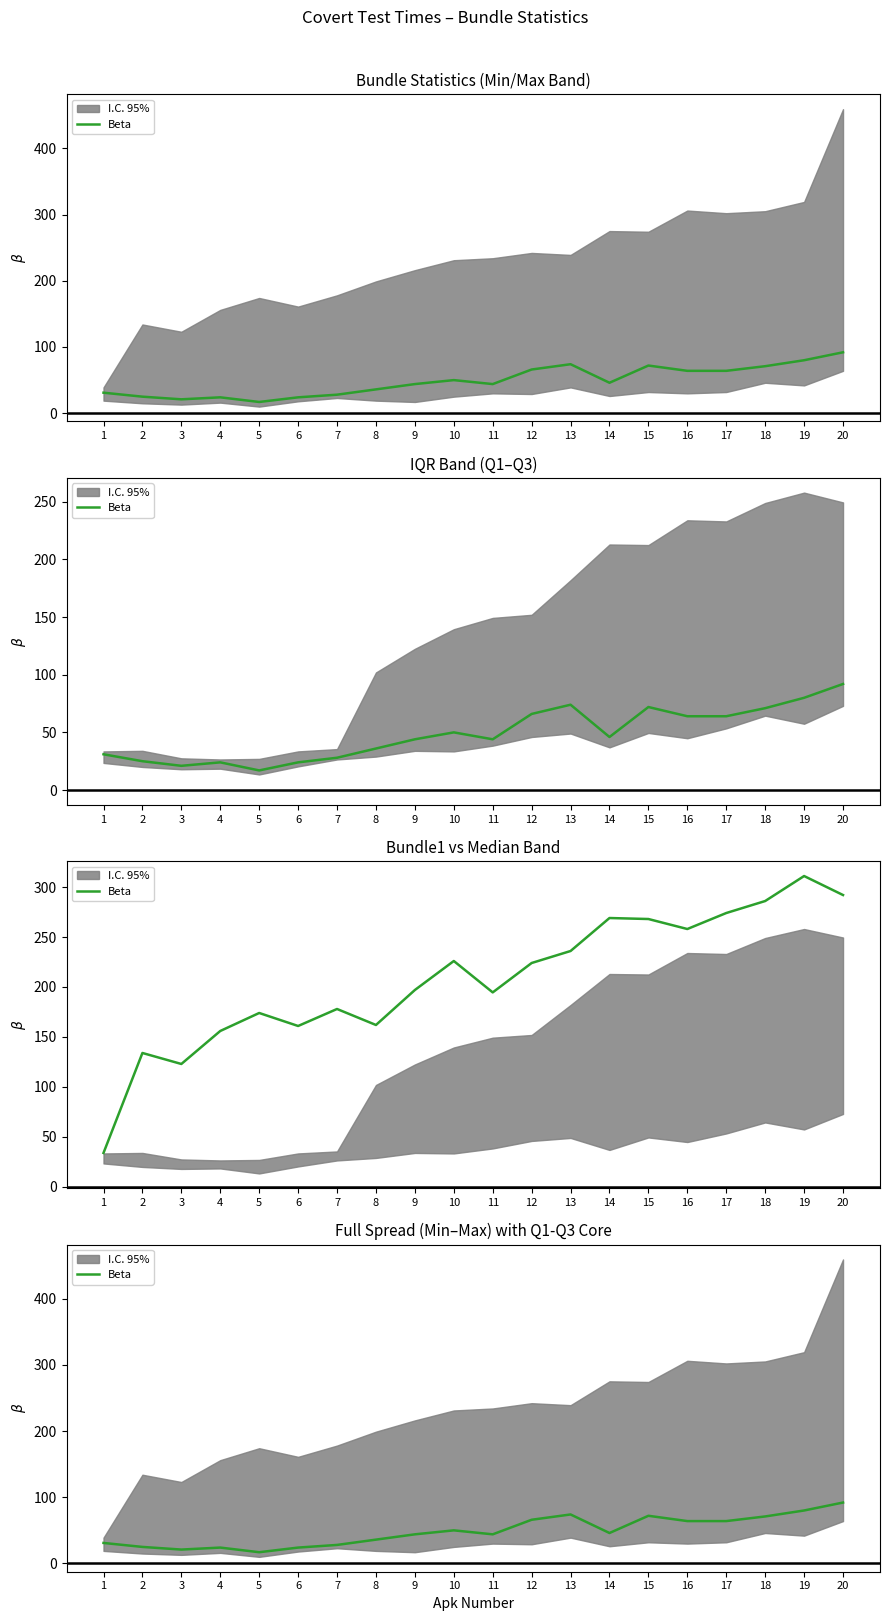

Is it true that the value at 14 is 46?

True